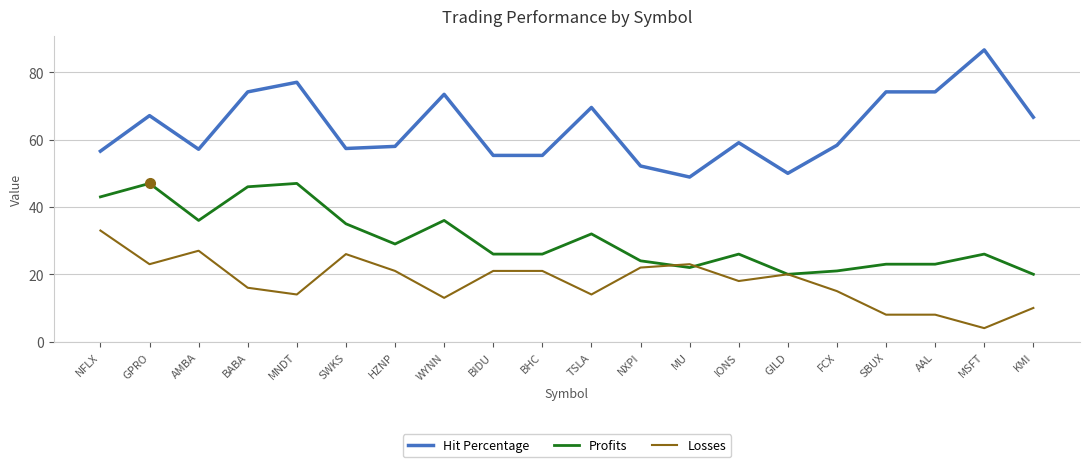

True or false: Profits has more than 1 interior local peaks.

True